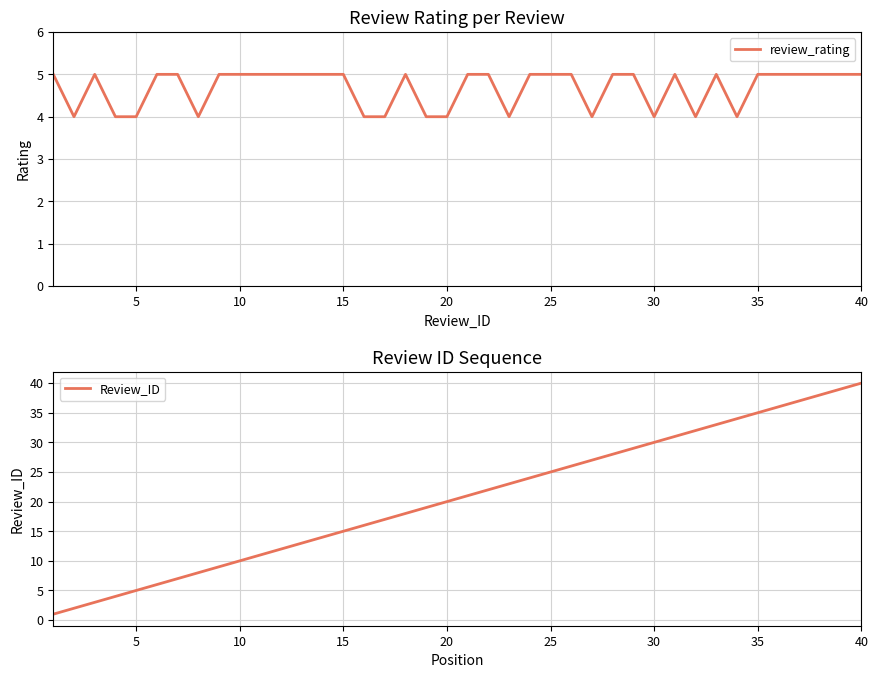

What is the lowest value of the review_rating series?

4